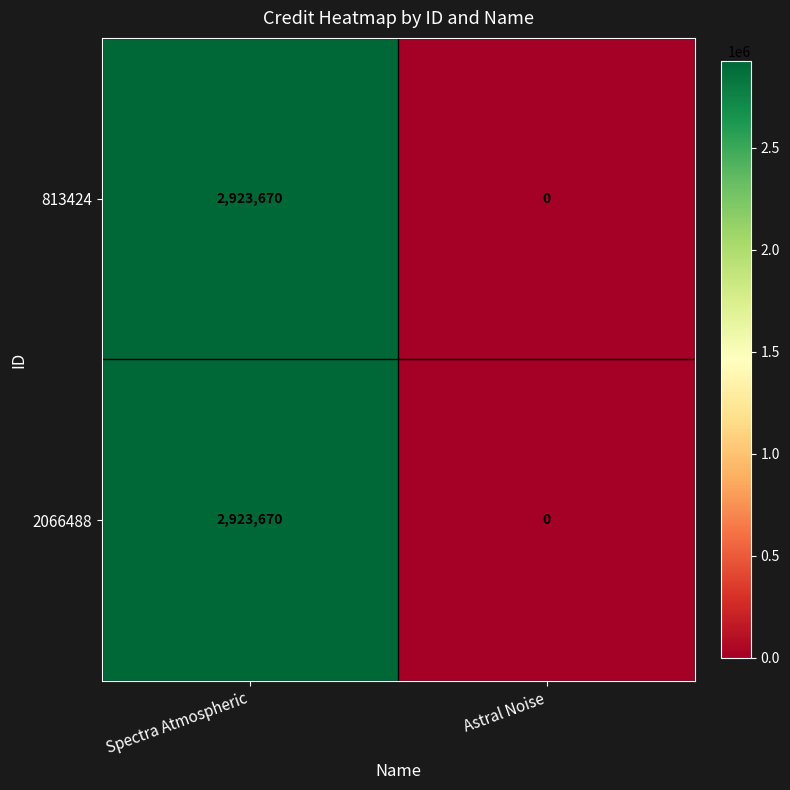

Is it true that 2066488 equals 0 at Astral Noise?

True